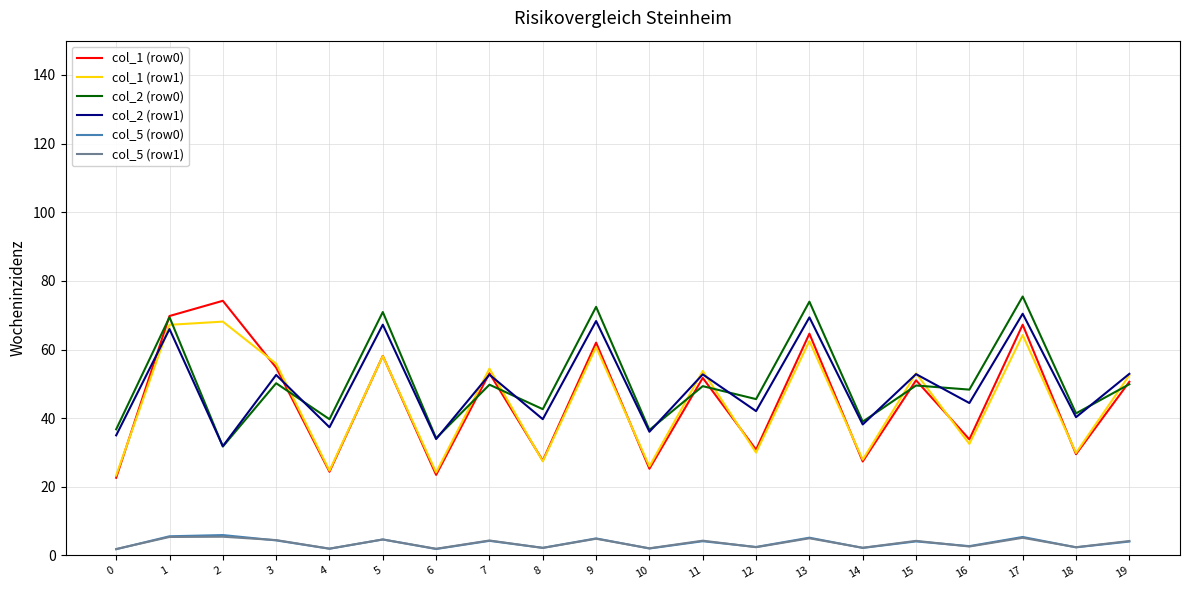

Which series has the widest spread of values?

col_1 (row0)